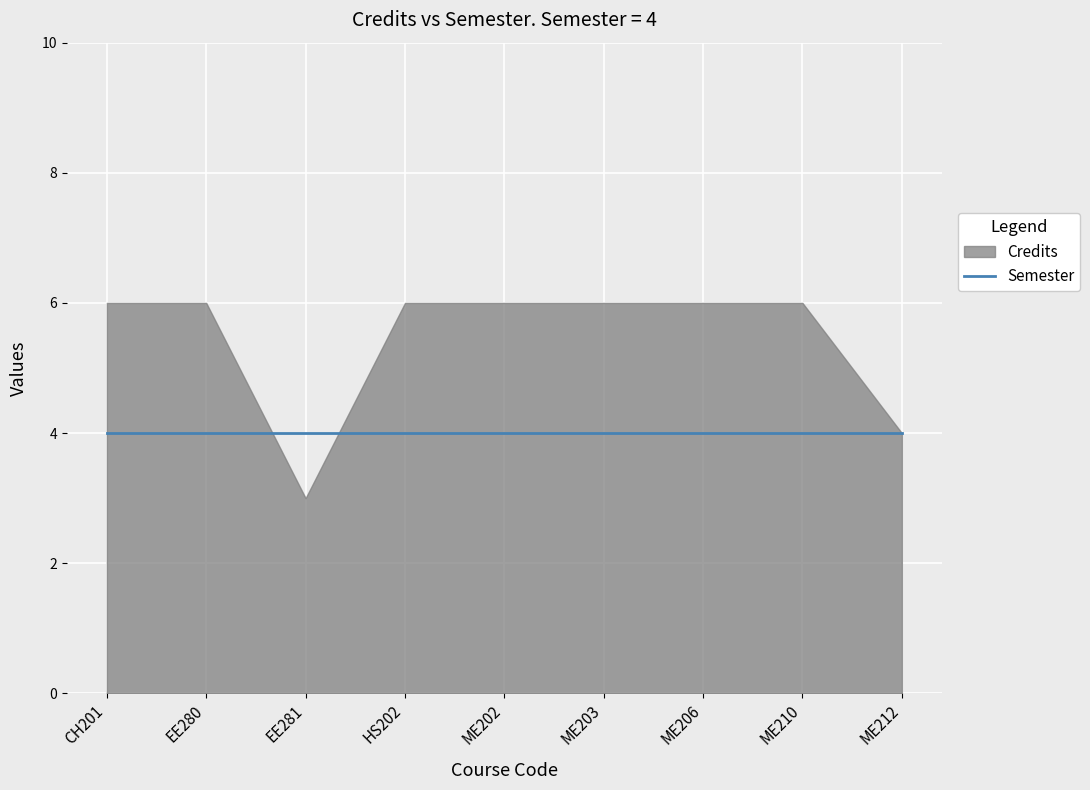

Where do Credits and Semester first cross each other?

EE280 and EE281